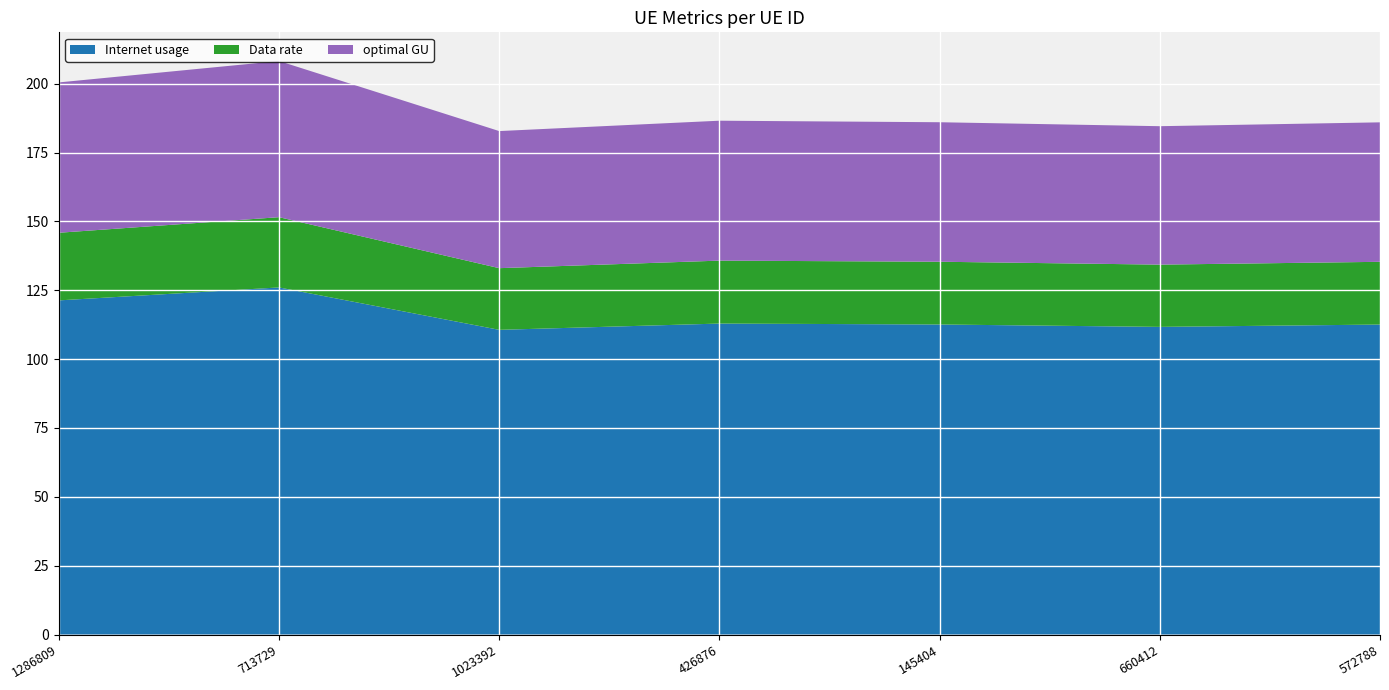

Reading left to right, transcribe all the data shown in this chart.

Internet usage: 121.3	126.0	110.6	112.9	112.6	111.7	112.5
Data rate: 24.6	25.5	22.4	22.9	22.8	22.6	22.8
optimal GU: 54.6	56.7	49.8	50.8	50.6	50.3	50.6